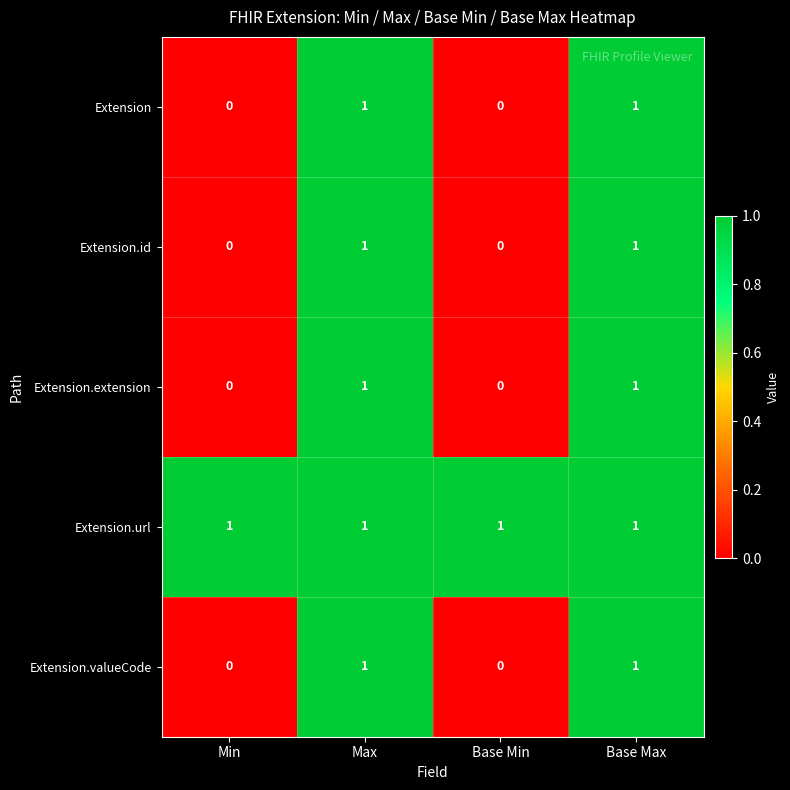

Is the value of Extension at Min greater than the value of Extension.extension at Max?

No